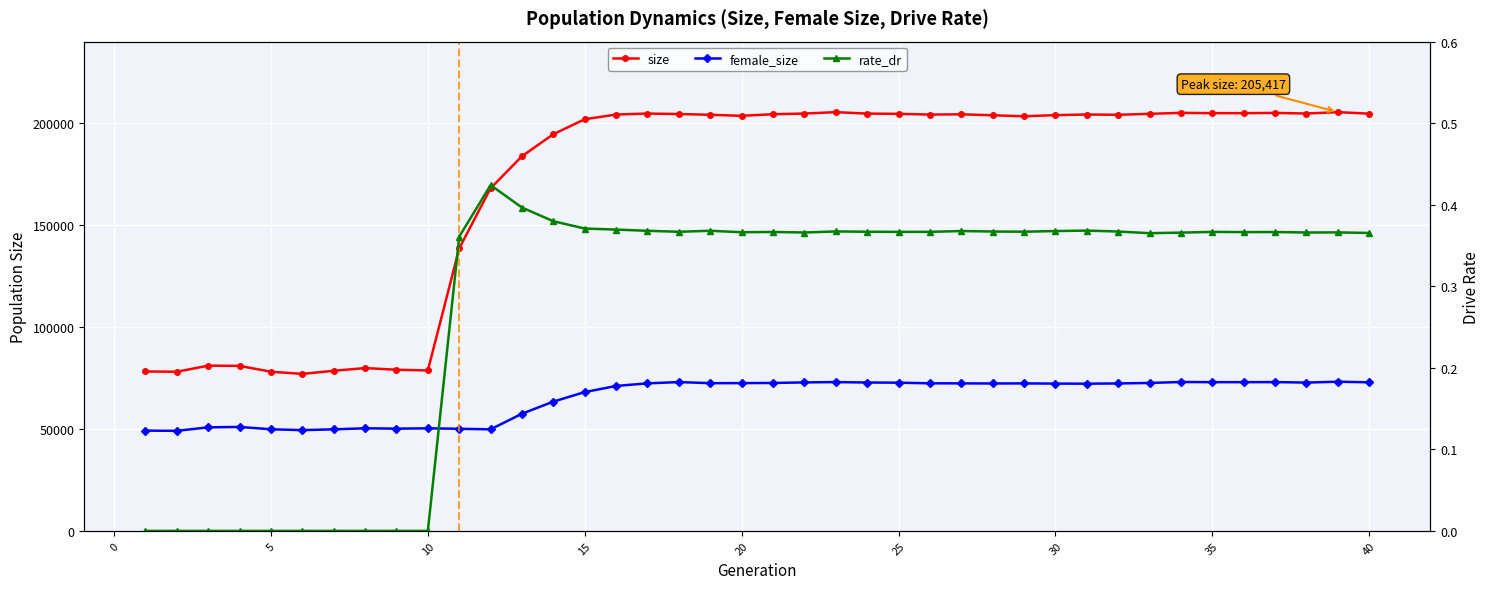

How many data points in size are less than 204120?

20